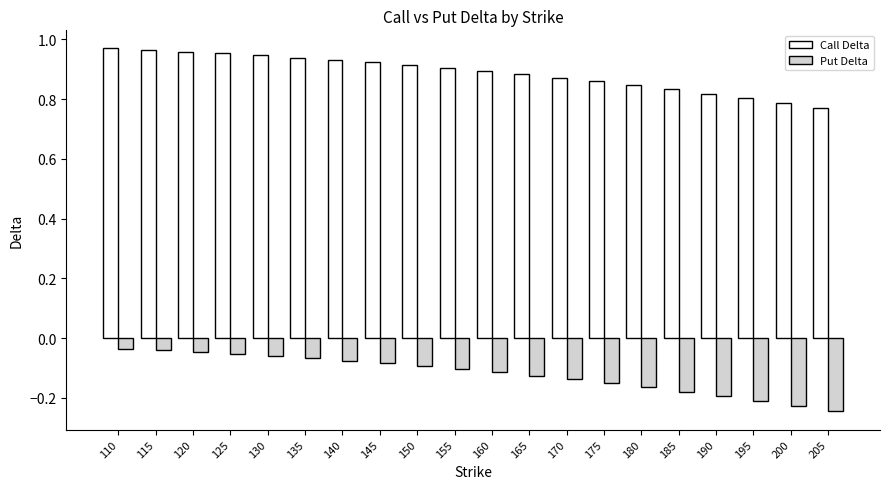

The value of Call Delta at 195 is 0.8. True or false?

True